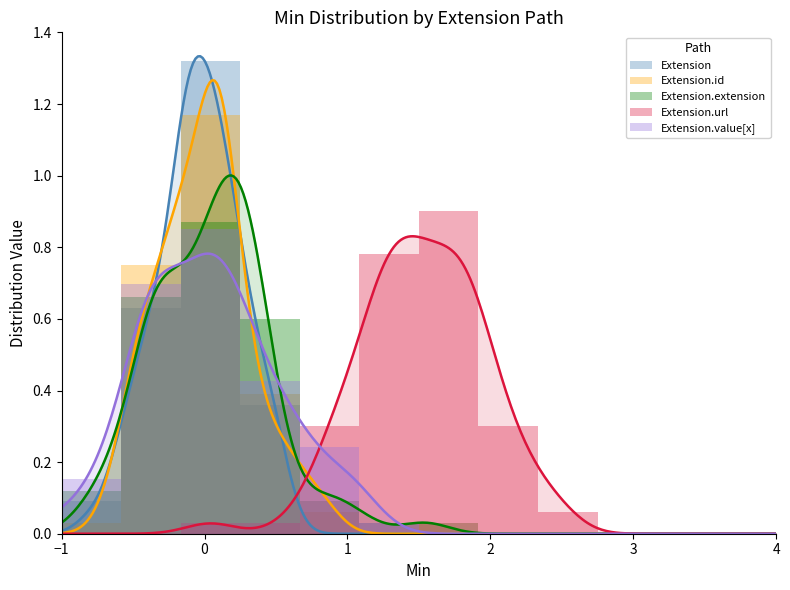

Rank the series at Extension.id from lowest to highest value.

Extension, Extension.id, Extension.extension, Extension.value[x], Extension.url